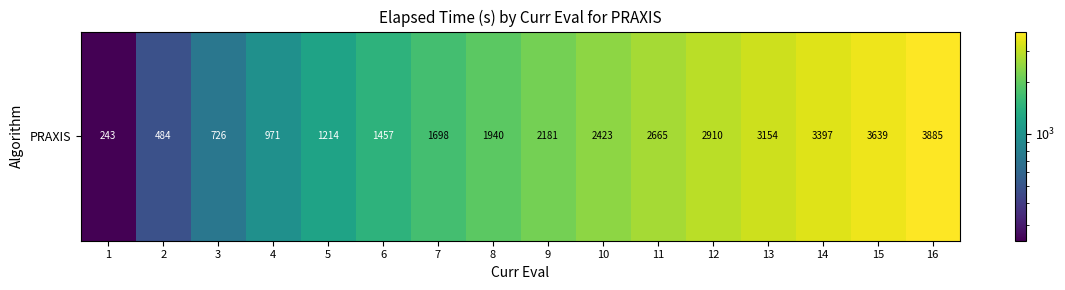

Which has a higher value, 3 or 9?

9